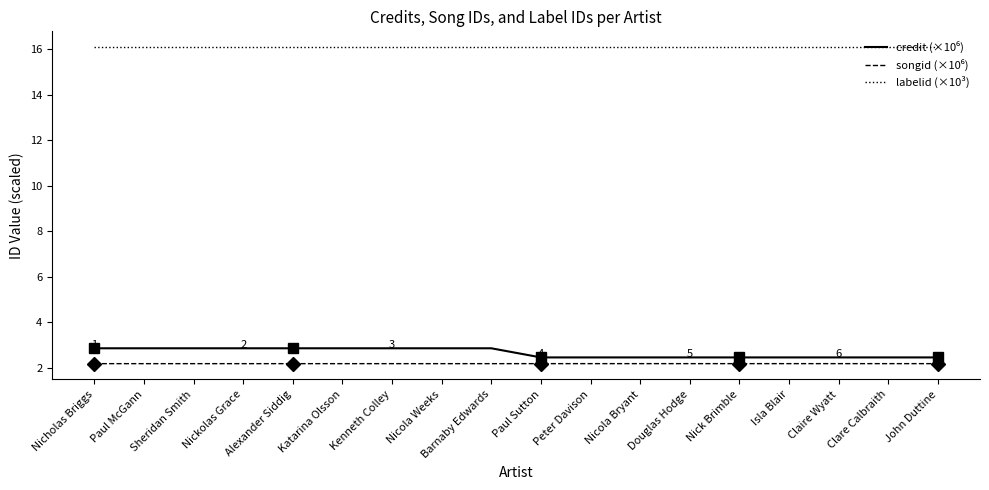

Reading left to right, extract all data points from this chart.

credit (×10⁶): Nicholas Briggs=2.9	Paul McGann=2.9	Sheridan Smith=2.9	Nickolas Grace=2.9	Alexander Siddig=2.9	Katarina Olsson=2.9	Kenneth Colley=2.9	Nicola Weeks=2.9	Barnaby Edwards=2.9	Paul Sutton=2.5	Peter Davison=2.5	Nicola Bryant=2.5	Douglas Hodge=2.5	Nick Brimble=2.5	Isla Blair=2.5	Claire Wyatt=2.5	Clare Calbraith=2.5	John Duttine=2.5
songid (×10⁶): Nicholas Briggs=2.2	Paul McGann=2.2	Sheridan Smith=2.2	Nickolas Grace=2.2	Alexander Siddig=2.2	Katarina Olsson=2.2	Kenneth Colley=2.2	Nicola Weeks=2.2	Barnaby Edwards=2.2	Paul Sutton=2.2	Peter Davison=2.2	Nicola Bryant=2.2	Douglas Hodge=2.2	Nick Brimble=2.2	Isla Blair=2.2	Claire Wyatt=2.2	Clare Calbraith=2.2	John Duttine=2.2
labelid (×10³): Nicholas Briggs=16.1	Paul McGann=16.1	Sheridan Smith=16.1	Nickolas Grace=16.1	Alexander Siddig=16.1	Katarina Olsson=16.1	Kenneth Colley=16.1	Nicola Weeks=16.1	Barnaby Edwards=16.1	Paul Sutton=16.1	Peter Davison=16.1	Nicola Bryant=16.1	Douglas Hodge=16.1	Nick Brimble=16.1	Isla Blair=16.1	Claire Wyatt=16.1	Clare Calbraith=16.1	John Duttine=16.1